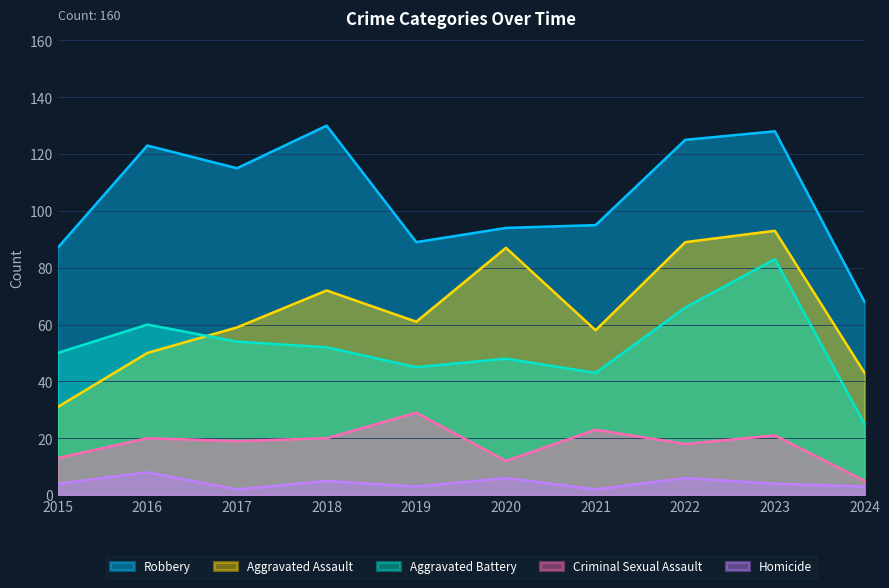

Where is the first local minimum for Homicide?

2017